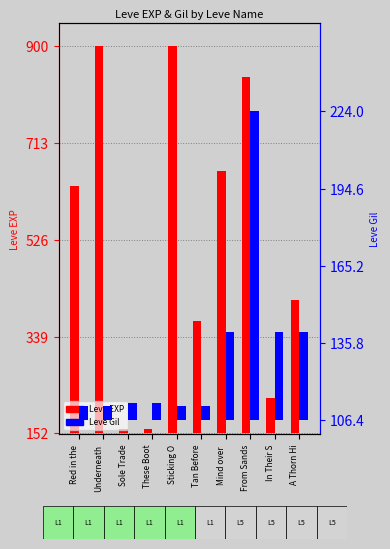

What is the label of the 8th bar from the right?

Sole Trade